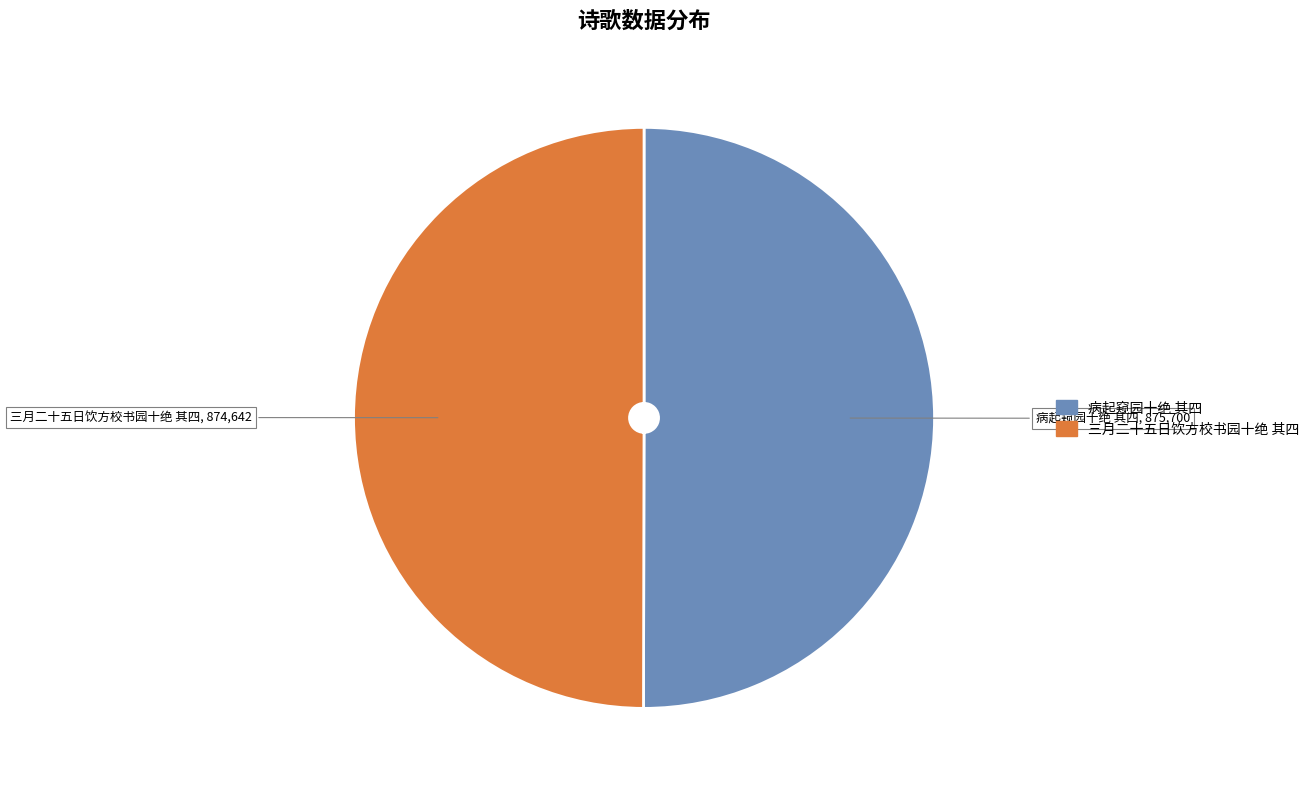

The 病起窥园十绝 其四 slice represents 61% of the pie. True or false?

False